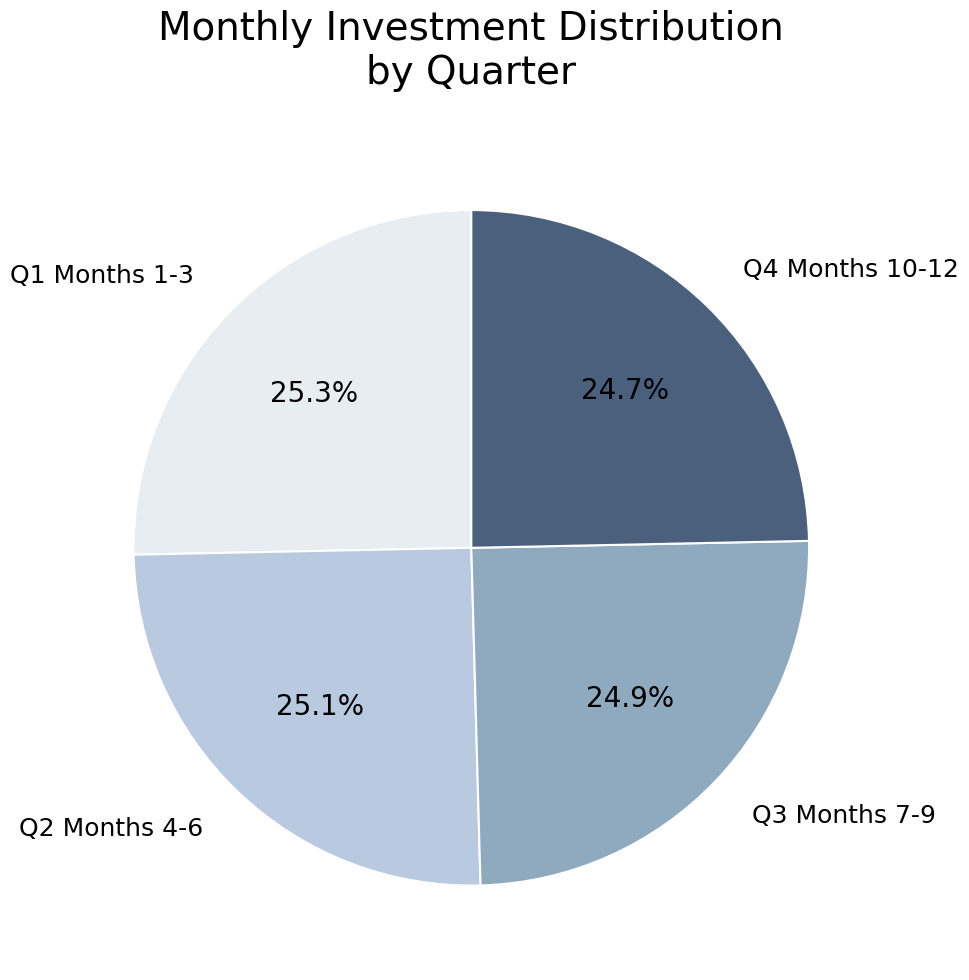

Between Q1 Months 1-3 and Q4 Months 10-12, which is larger?

Q1 Months 1-3